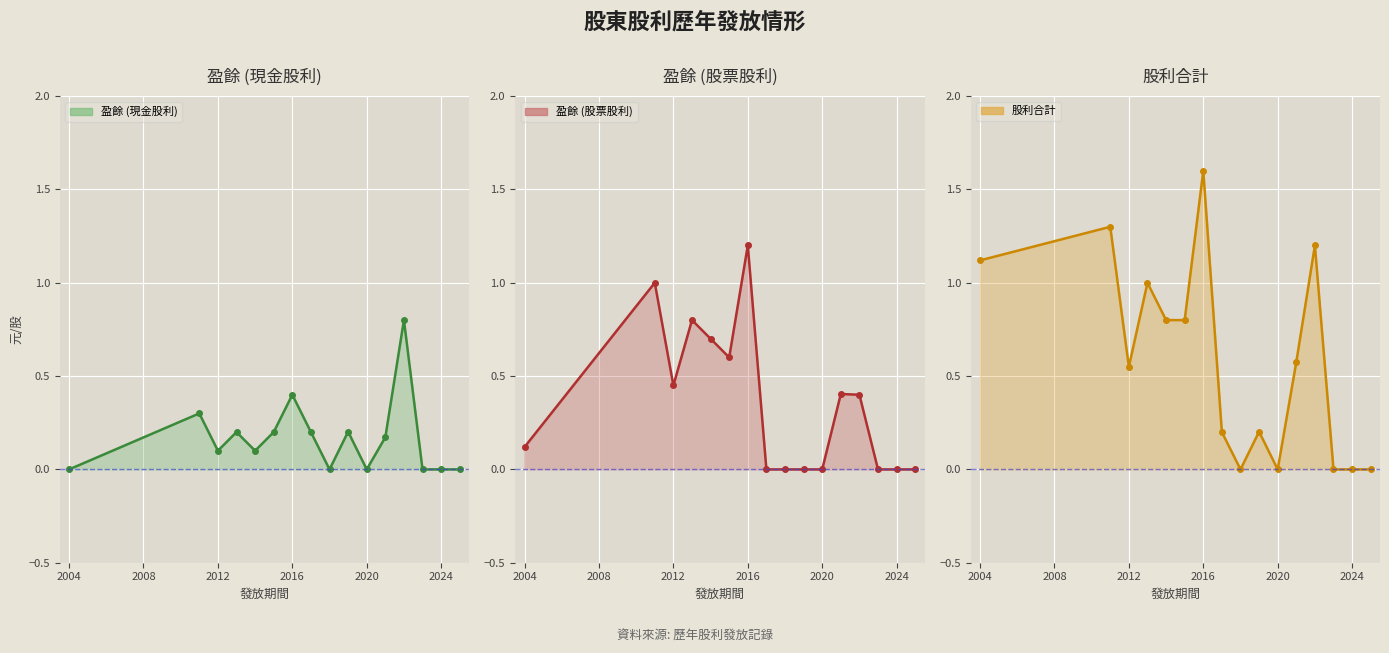

Which category has the lowest value across all series?

2004